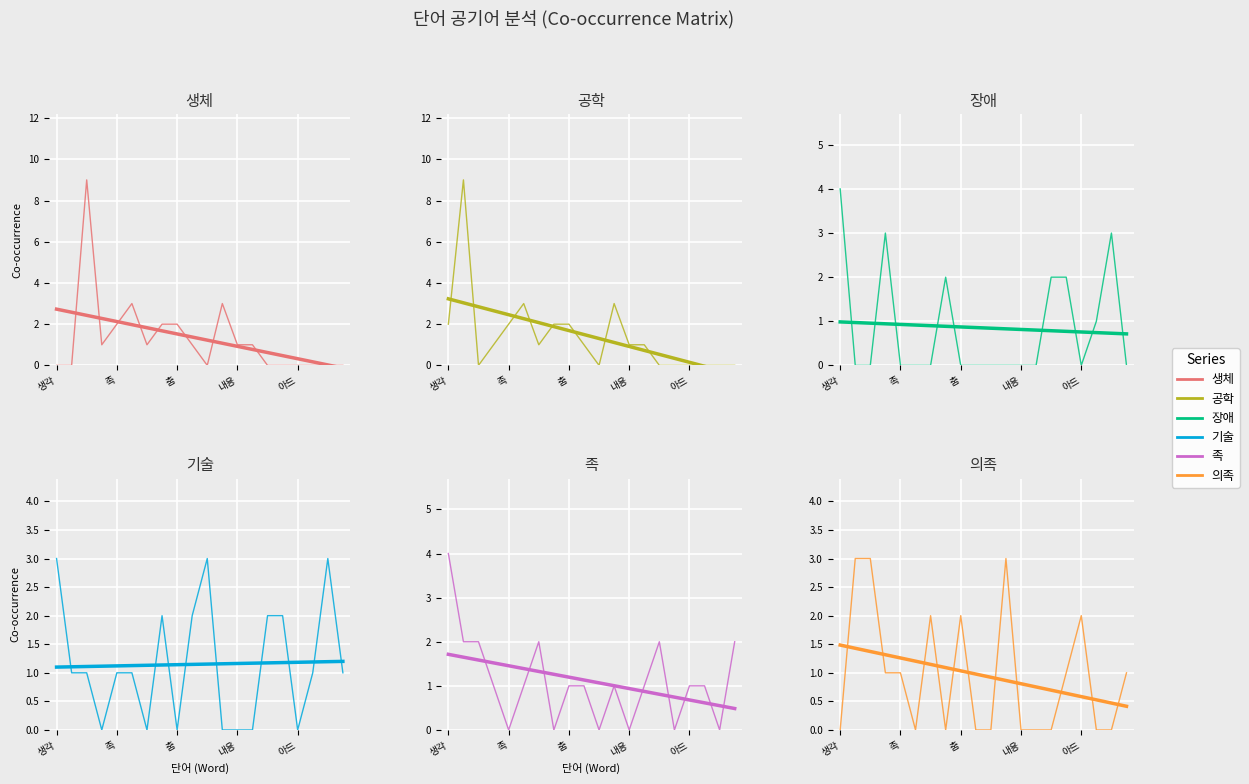

At 족, list the series in order from largest to smallest.

생체, 공학, 기술, 의족, 장애, 족